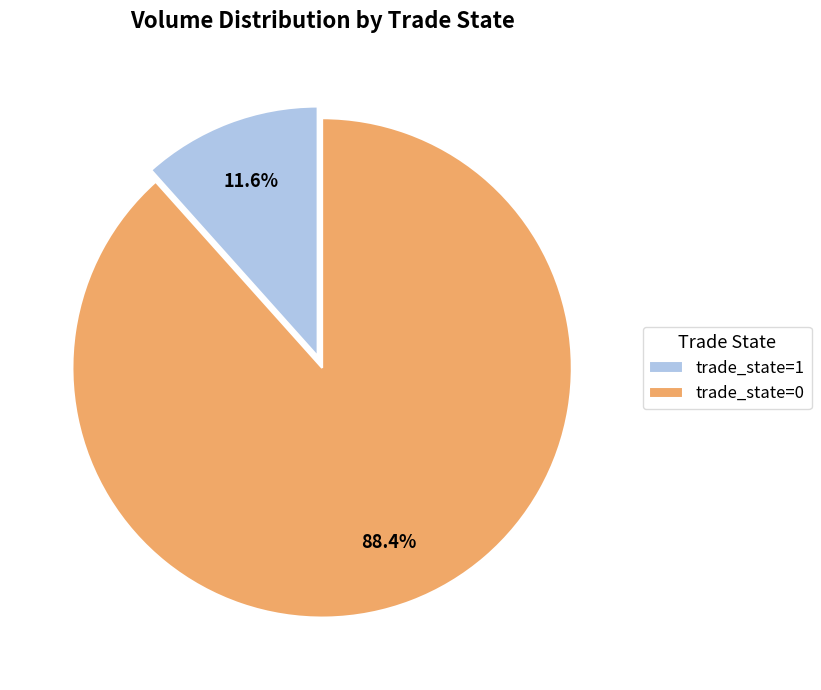

What percentage do trade_state=0 and trade_state=1 together represent?

100.0%